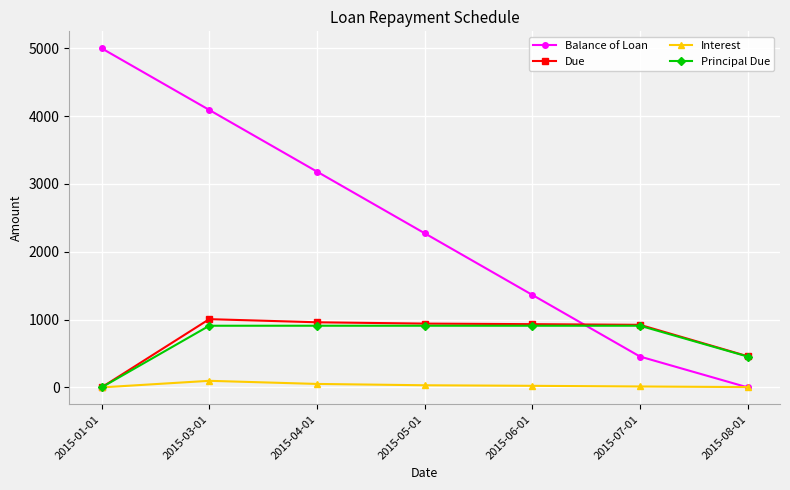

In Interest, how many points are higher than both neighbors (excluding endpoints)?

1